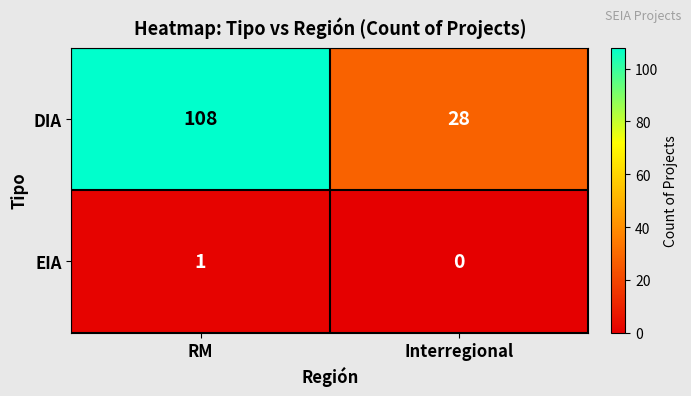

List the series in order of their overall mean, highest first.

DIA, EIA